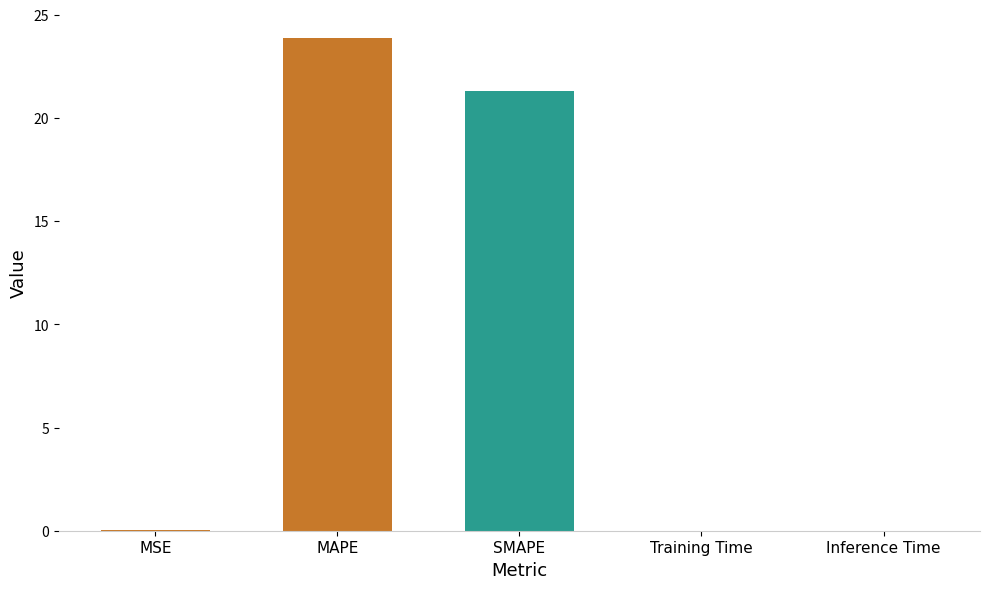

At which label is the value closest to 11?

SMAPE